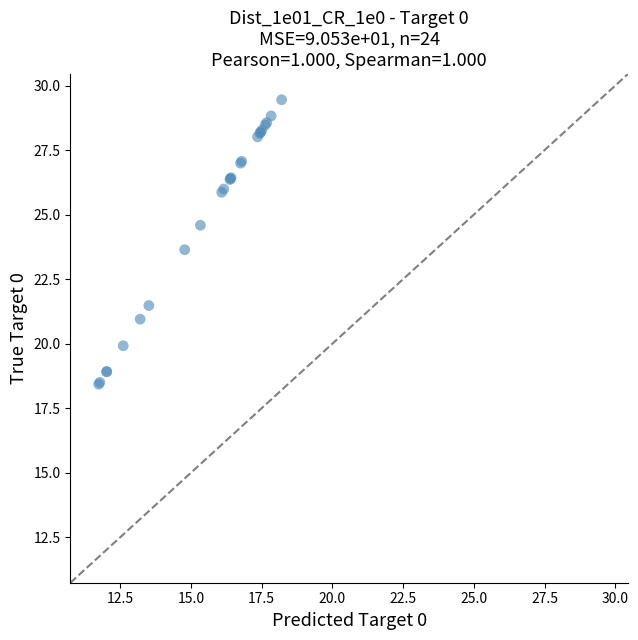

What Y value in the scatter plot is closest to 23?

23.6